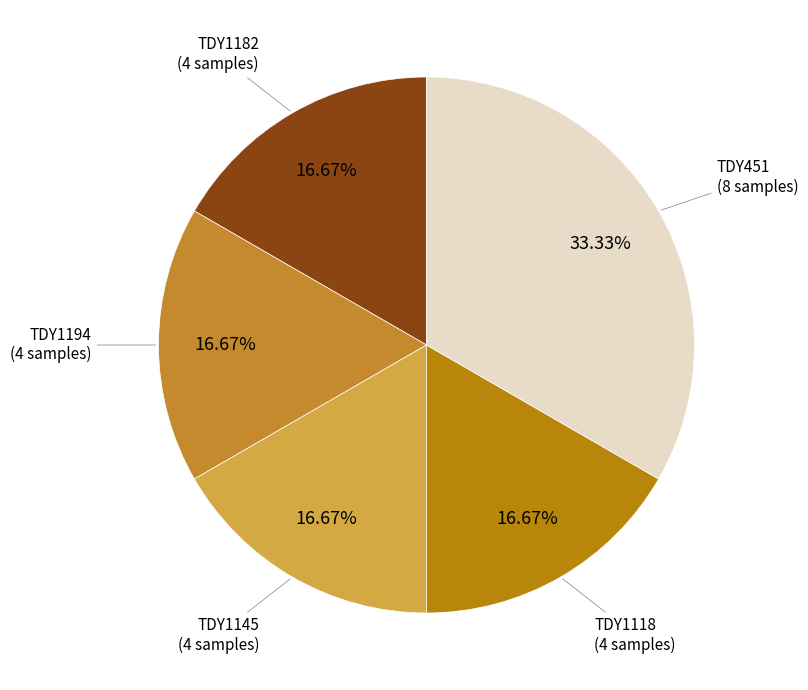

Is there any slice that represents more than half of the pie?

No